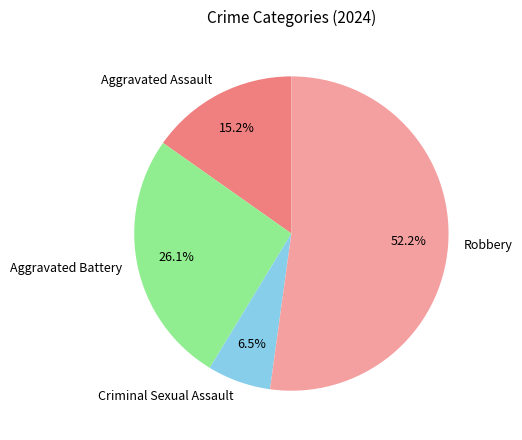

Which category accounts for the majority?

Robbery